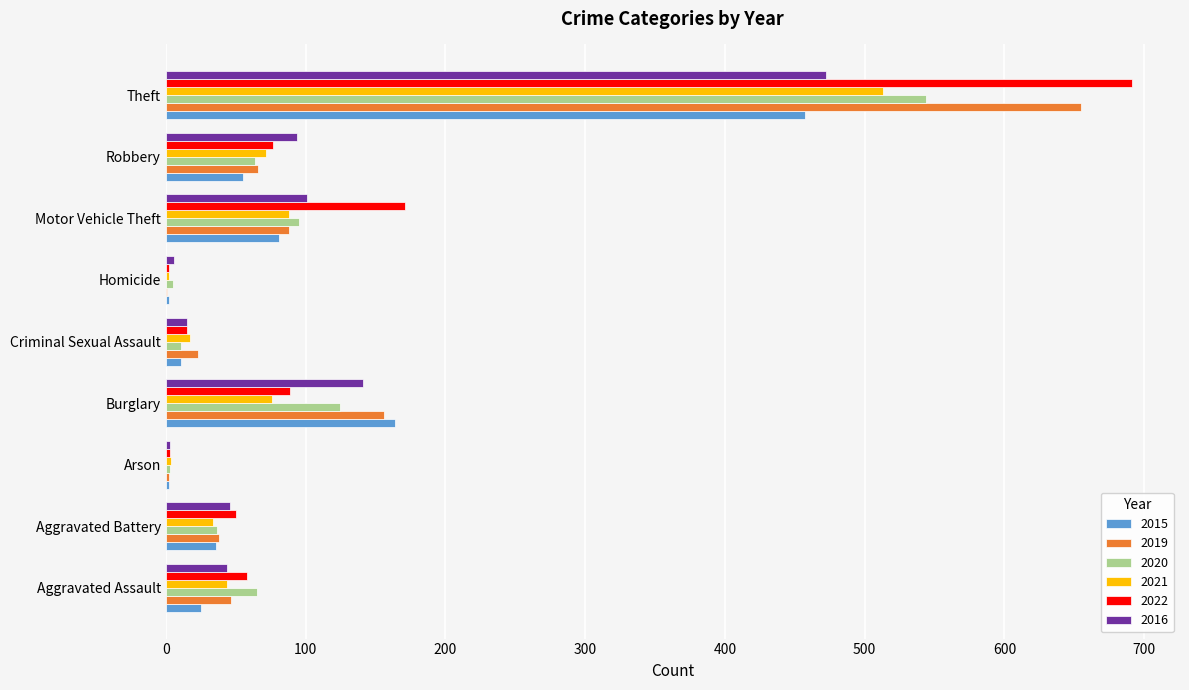

At which category is the sum across all series the highest?

Theft